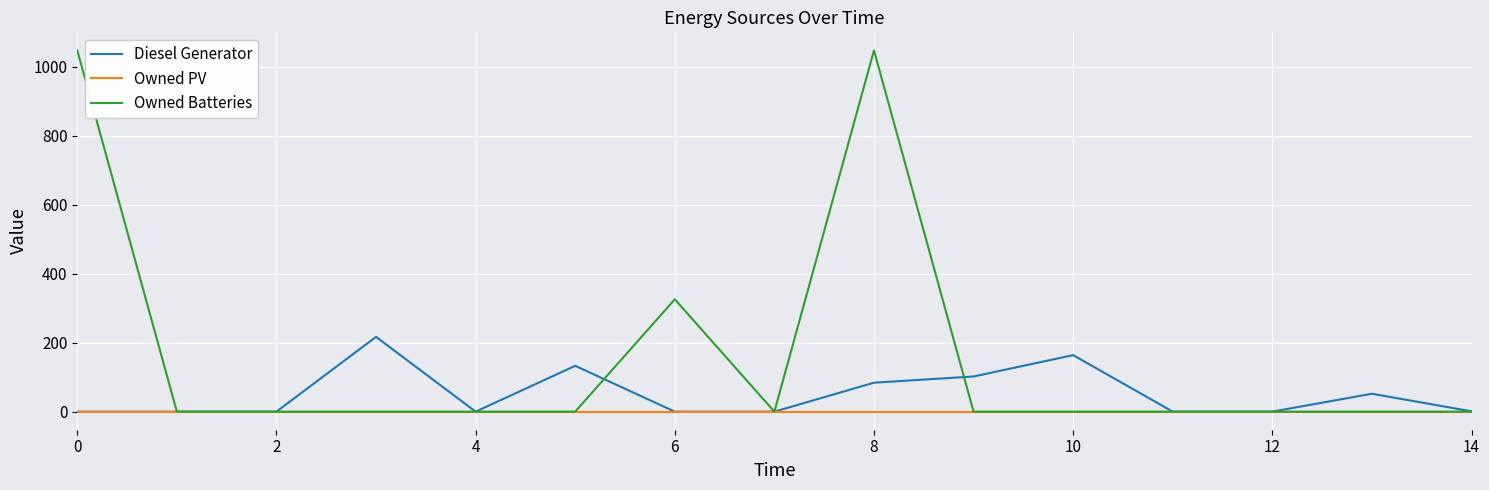

Which series has the largest total across all categories?

Owned Batteries